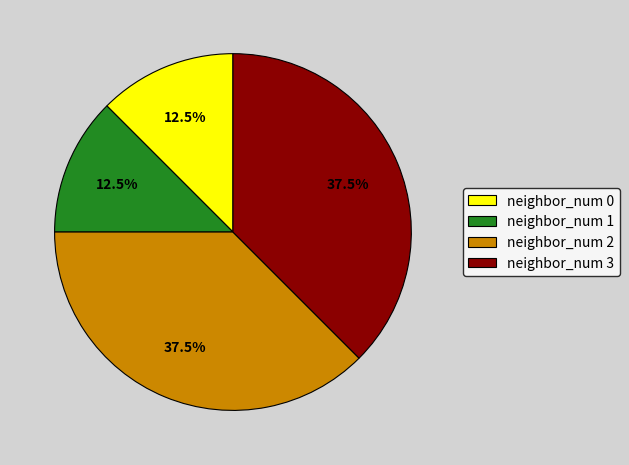

What percentage is NOT represented by neighbor_num 1?

87.5%